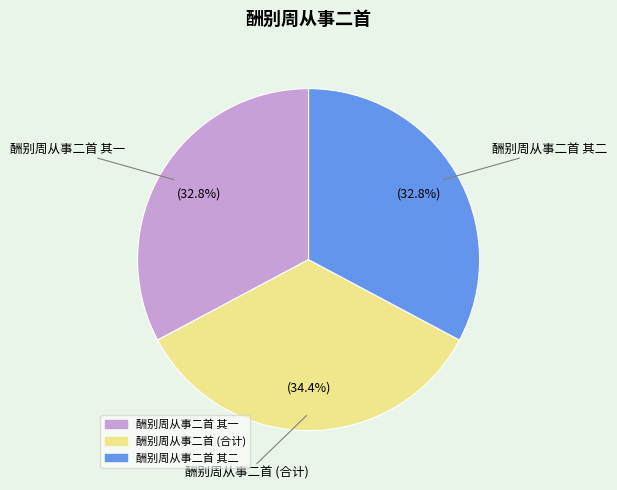

Does any single category account for the majority?

No